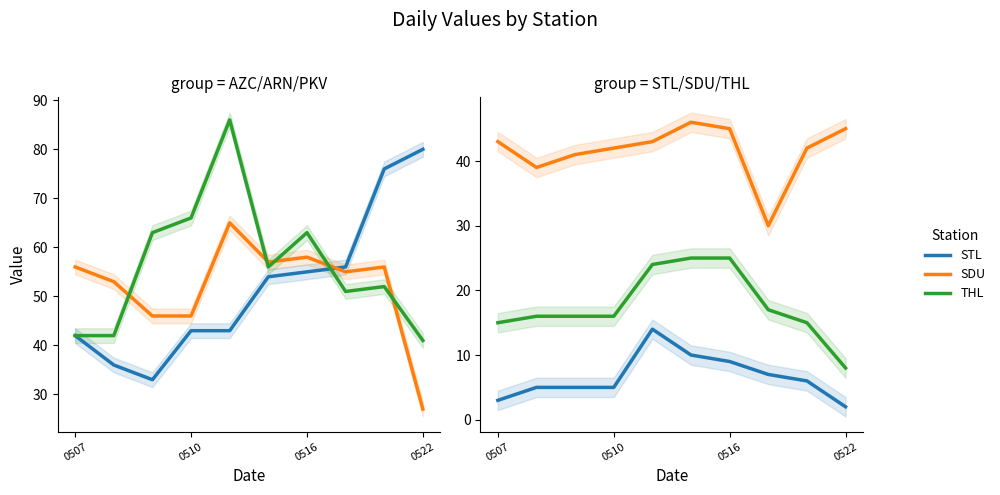

What is the sum of all AZC values?

518